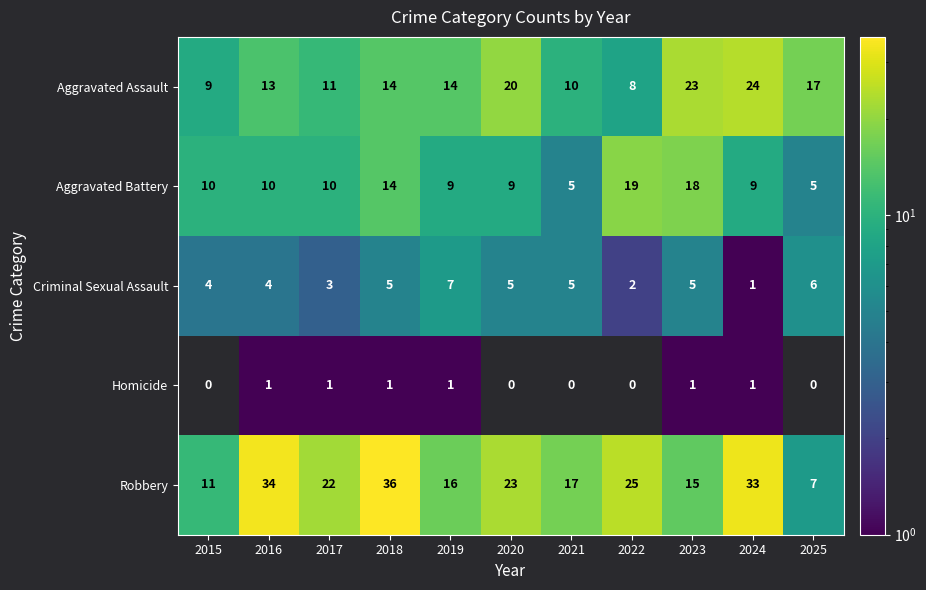

What is the total value across all series at 2019?

47